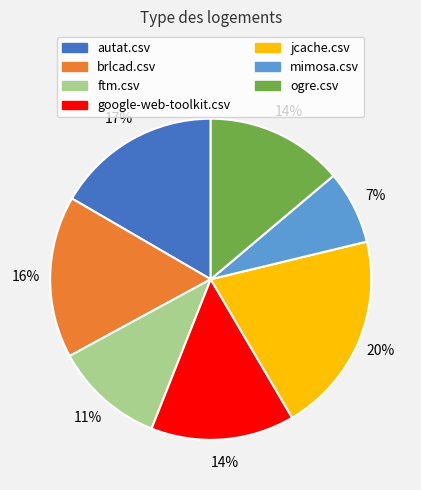

True or false: jcache.csv accounts for 20% of the total.

True